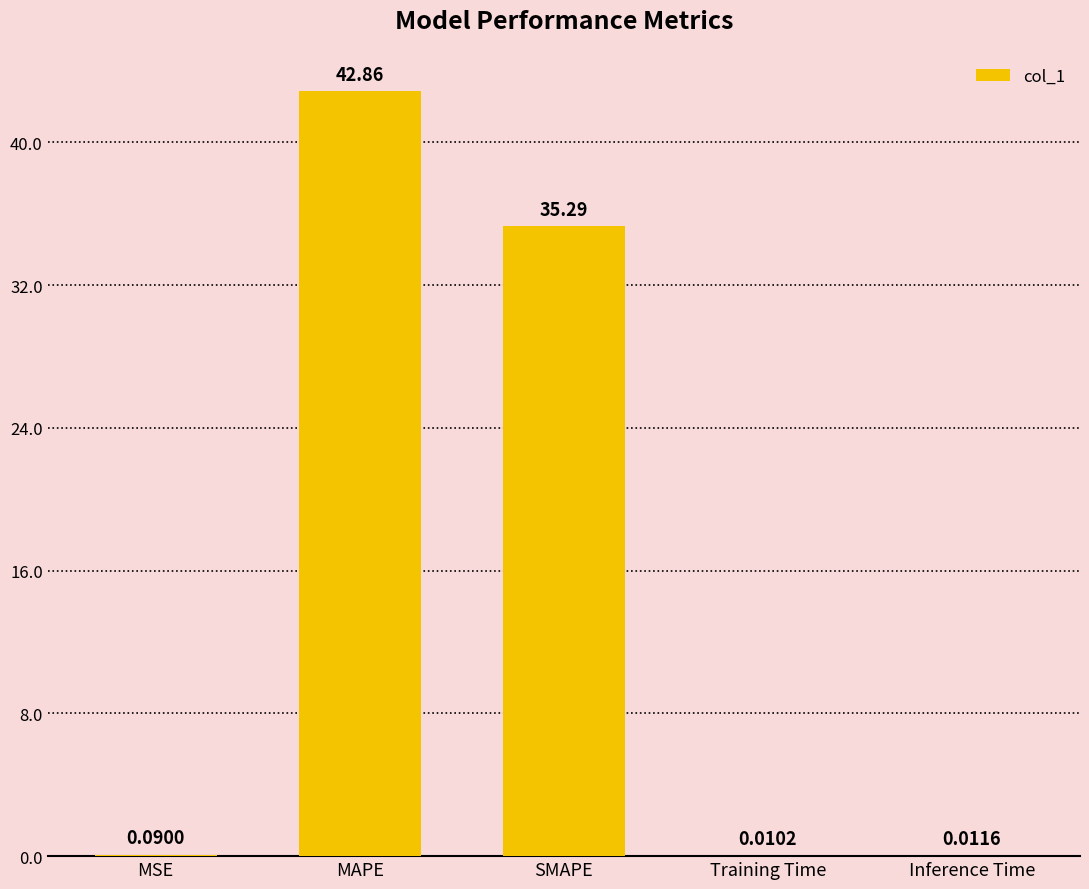

What is the change in value from MSE to Inference Time?

-0.1